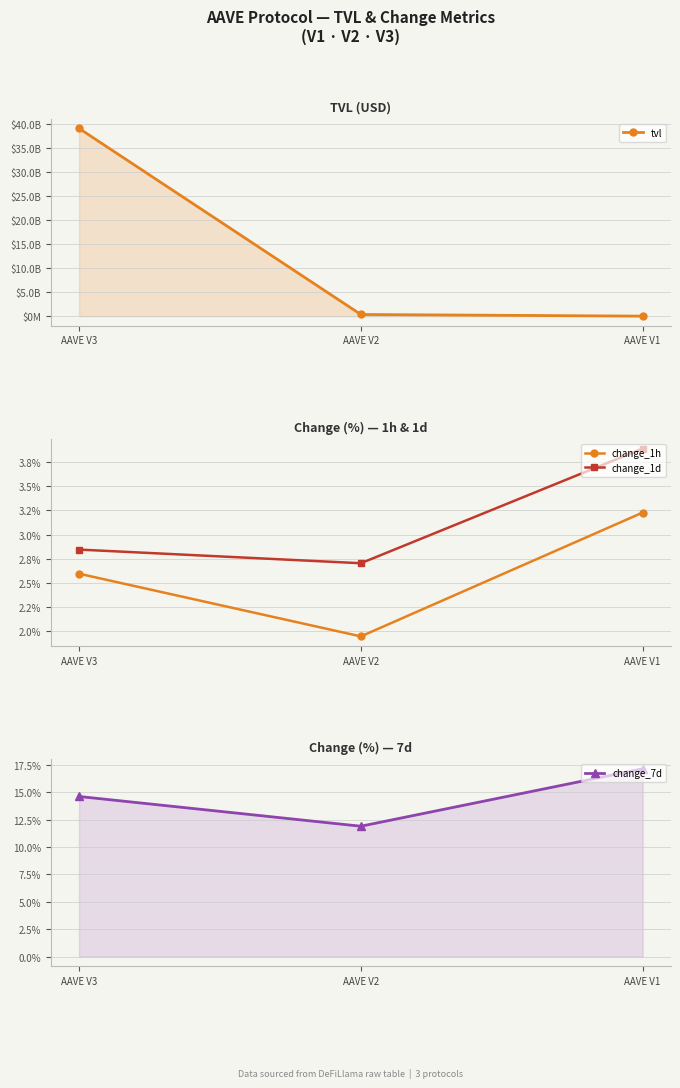

What is the value of the tvl point at the 2nd from the left?

354957146.1